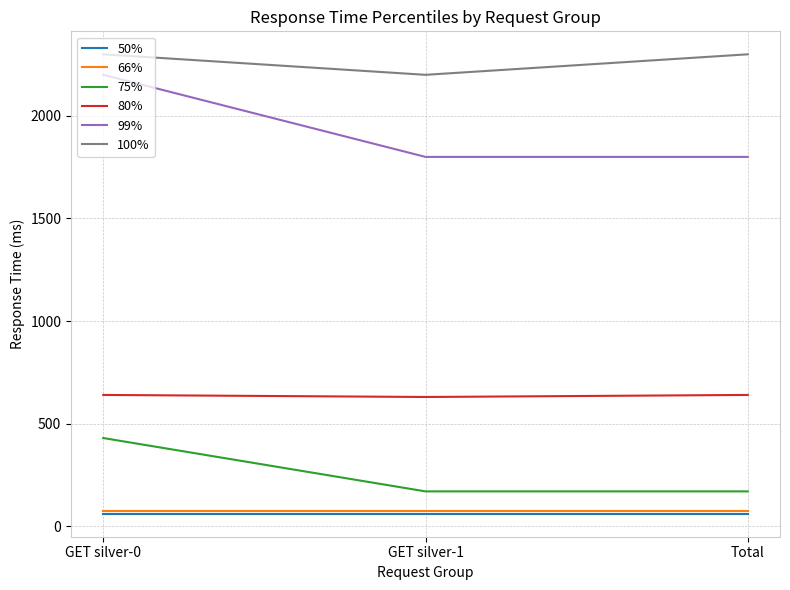

Which series has the largest range (max minus min)?

99%